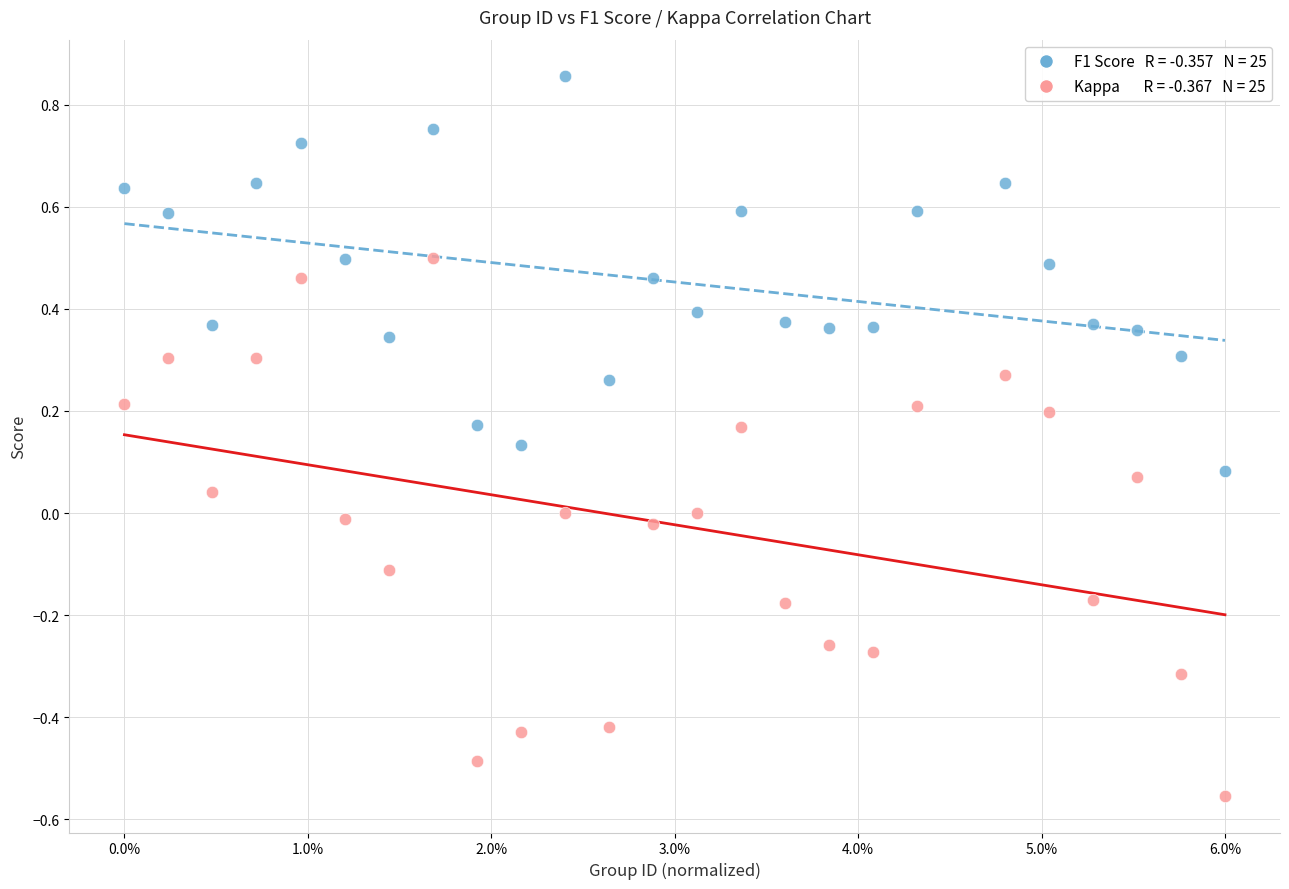

Across all data points, what is the range of Y values (max minus min)?

1.4